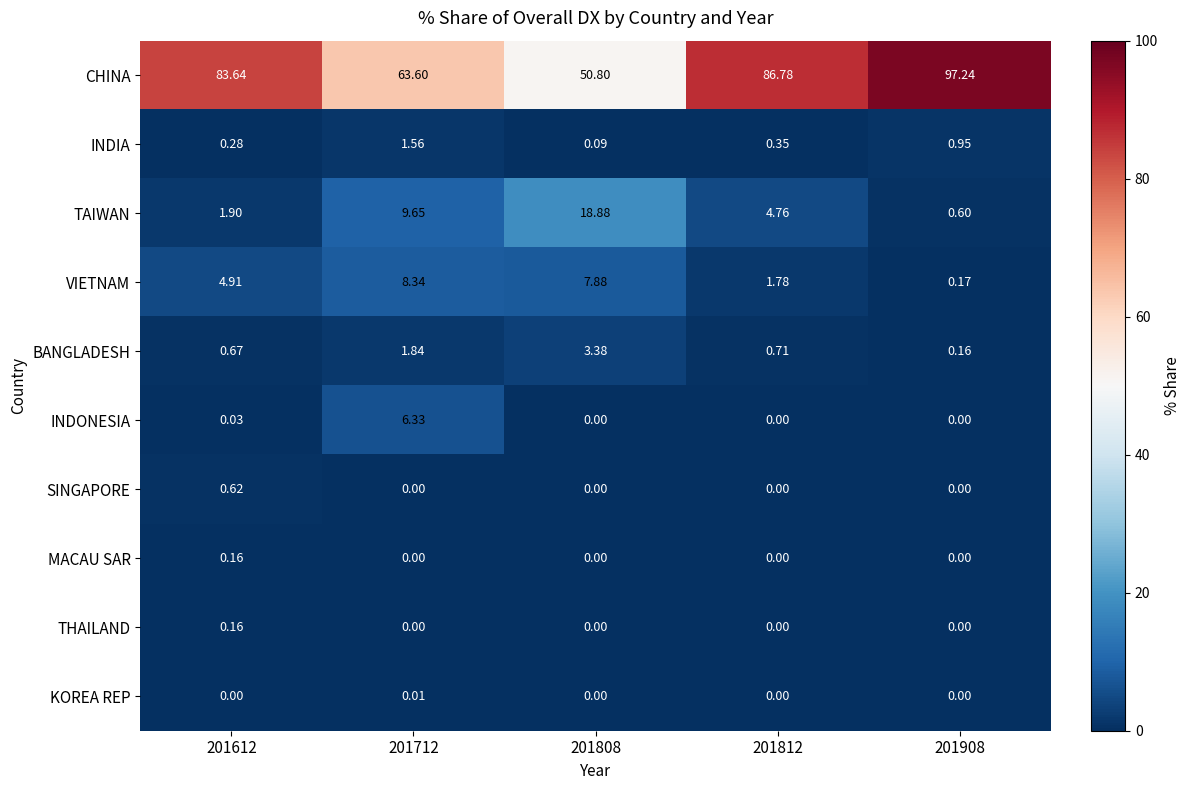

Which series changed the most between 201612 and 201808?

CHINA